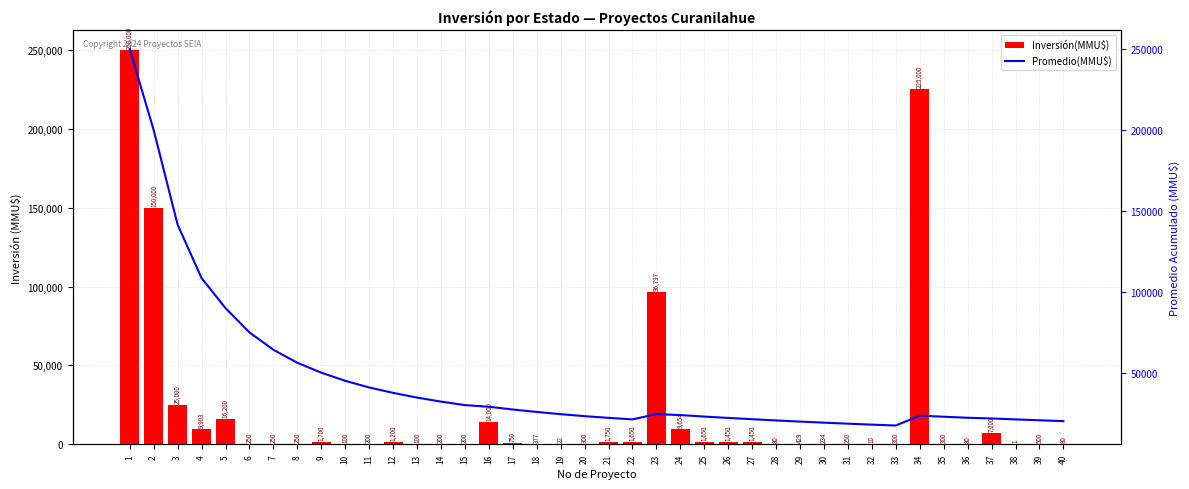

Rank the series by their maximum value, from highest to lowest.

Inversión(MMU$), Promedio(MMU$)